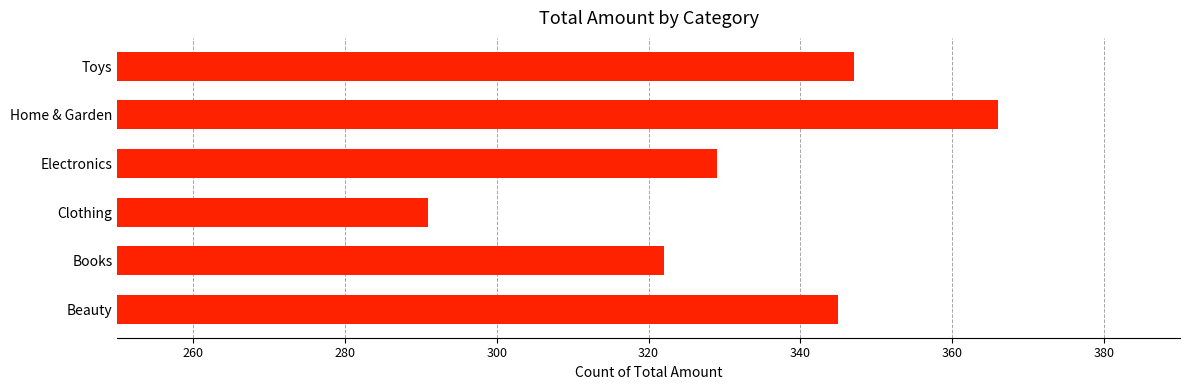

How many data points does each series have?

6